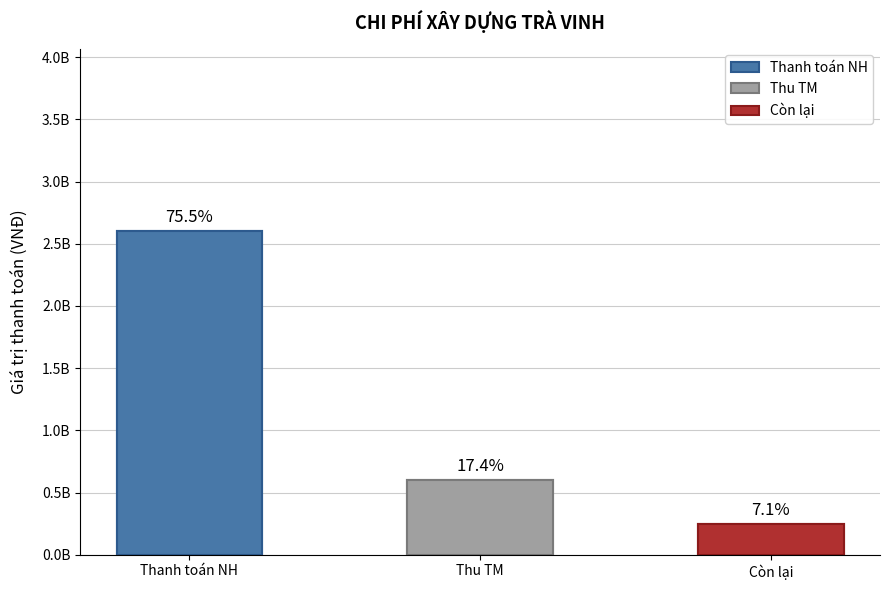

Reading right to left, extract all data points from this chart.

Còn lại=245090000	Thu TM=600000000	Thanh toán NH=2603610000